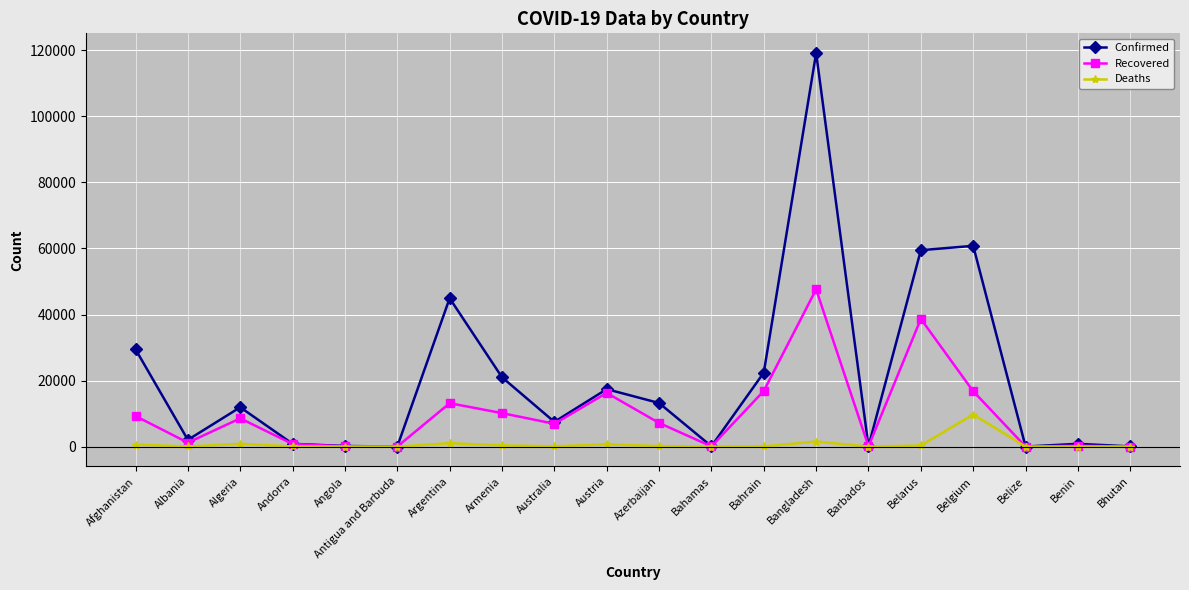

True or false: Confirmed has more than 0 interior local peaks.

True